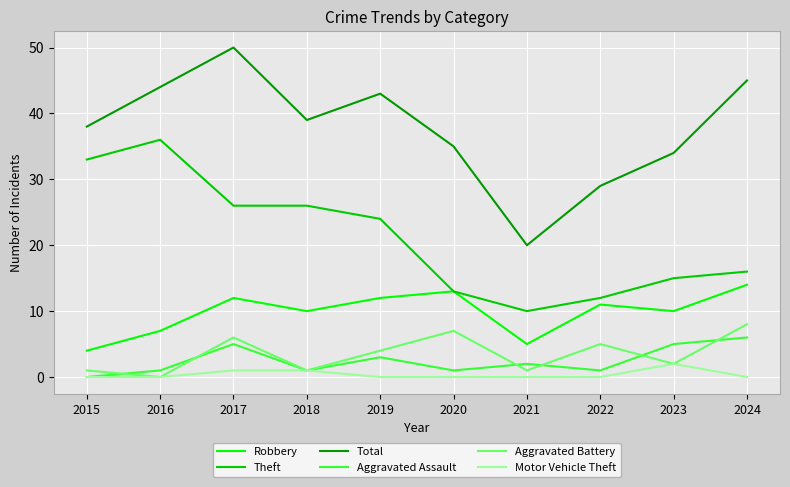

At which category is the sum across all series the highest?

2017